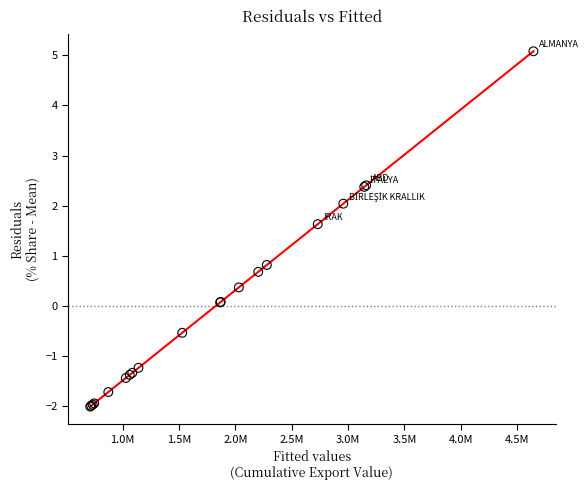

What Y value in the scatter plot is closest to 1?

0.8